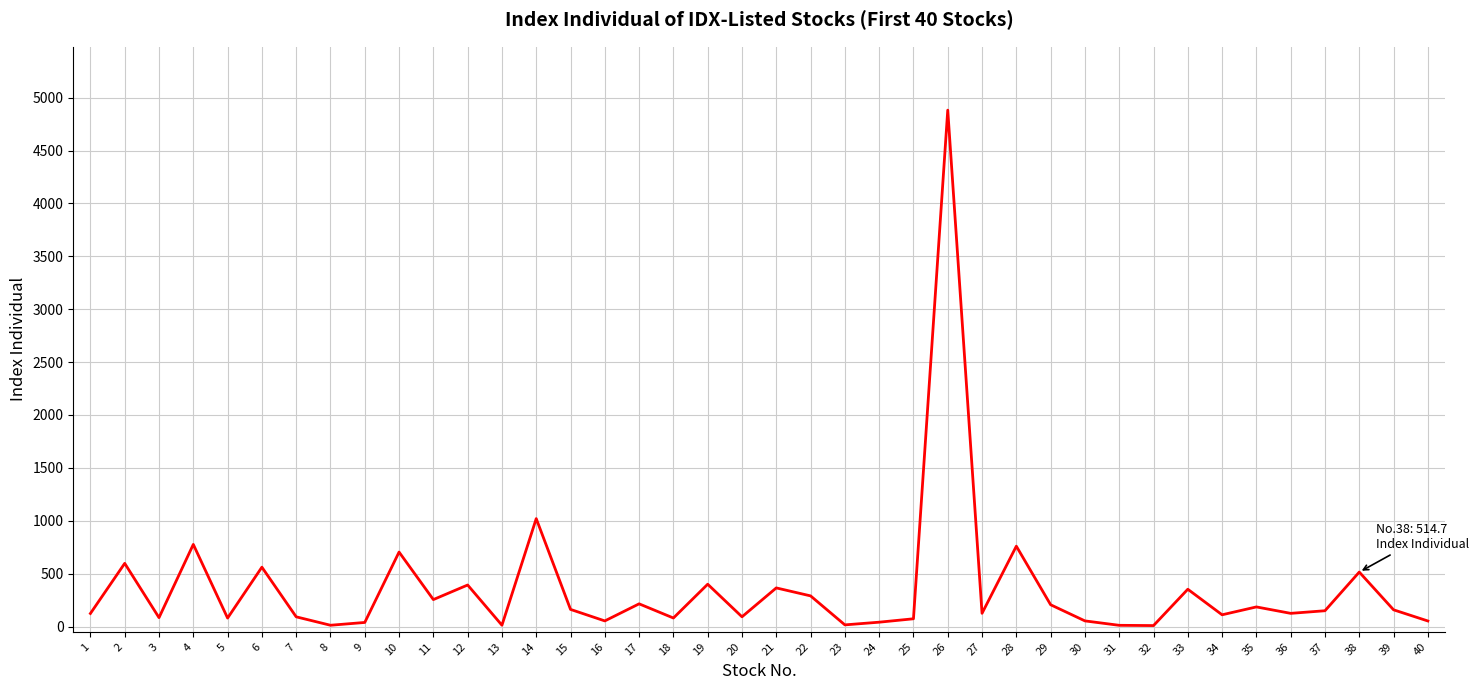

What is the difference between the values at 4 and 1?

652.8